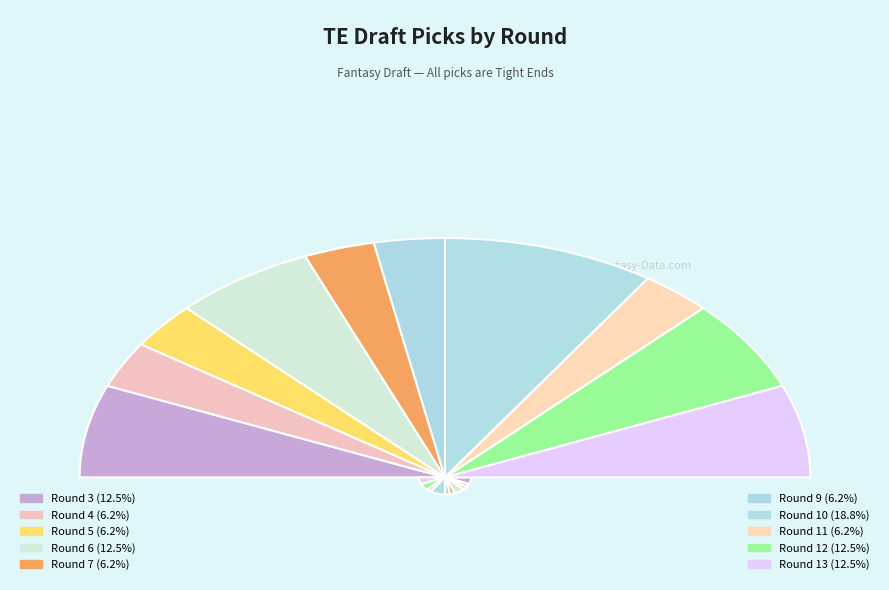

Count the number of slices in the pie.

10